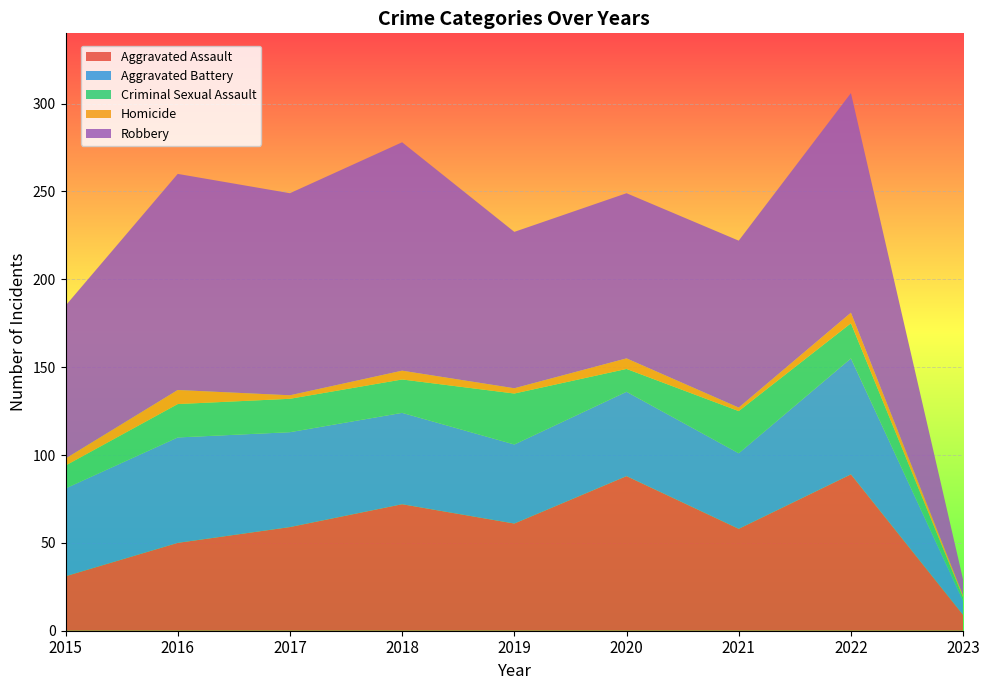

Reading left to right, list all the values displayed in this chart.

Aggravated Assault: 31	50	59	72	61	88	58	89	9
Aggravated Battery: 50	60	54	52	45	48	43	66	8
Criminal Sexual Assault: 13	19	19	19	29	13	24	20	2
Homicide: 4	8	2	5	3	6	2	6	1
Robbery: 87	123	115	130	89	94	95	125	9